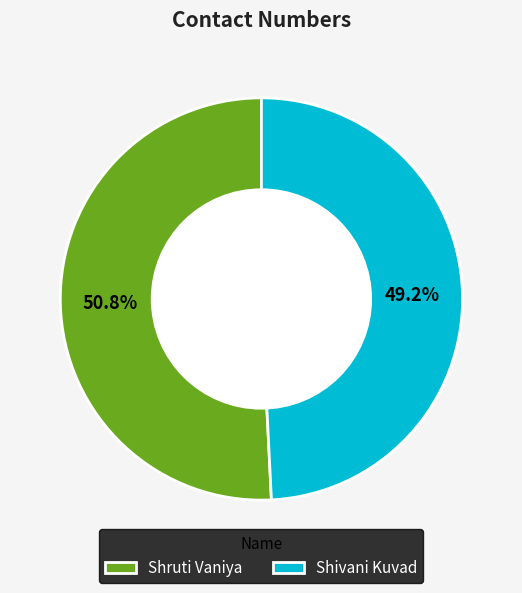

How much of the chart is everything except Shivani Kuvad?

50.8%